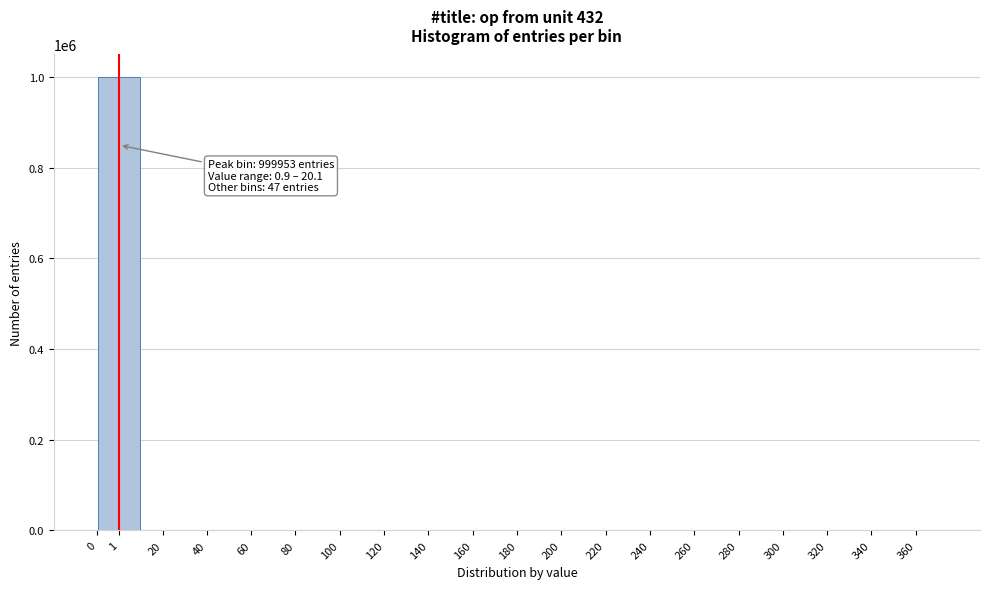

What is the sum of all values?

1000000